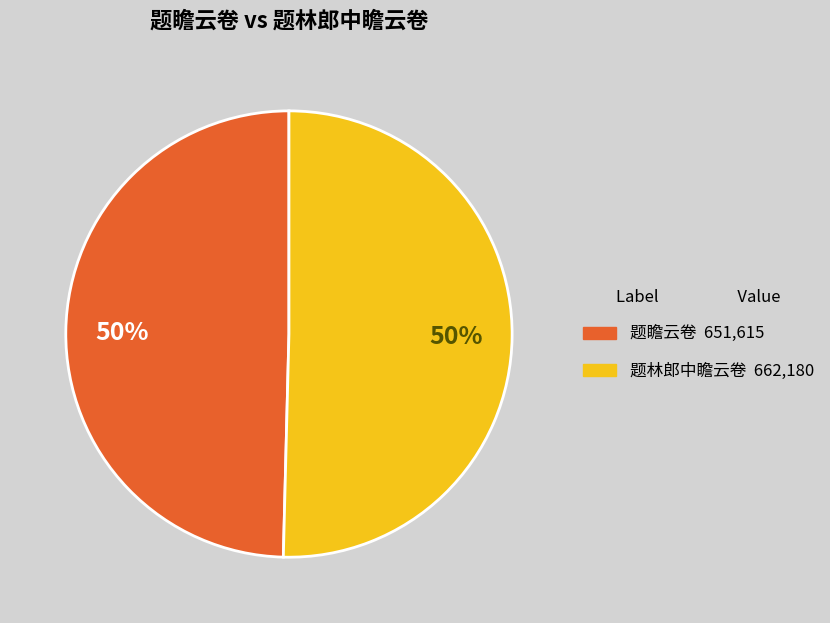

To the nearest percent, what portion does 题瞻云卷 represent?

50%